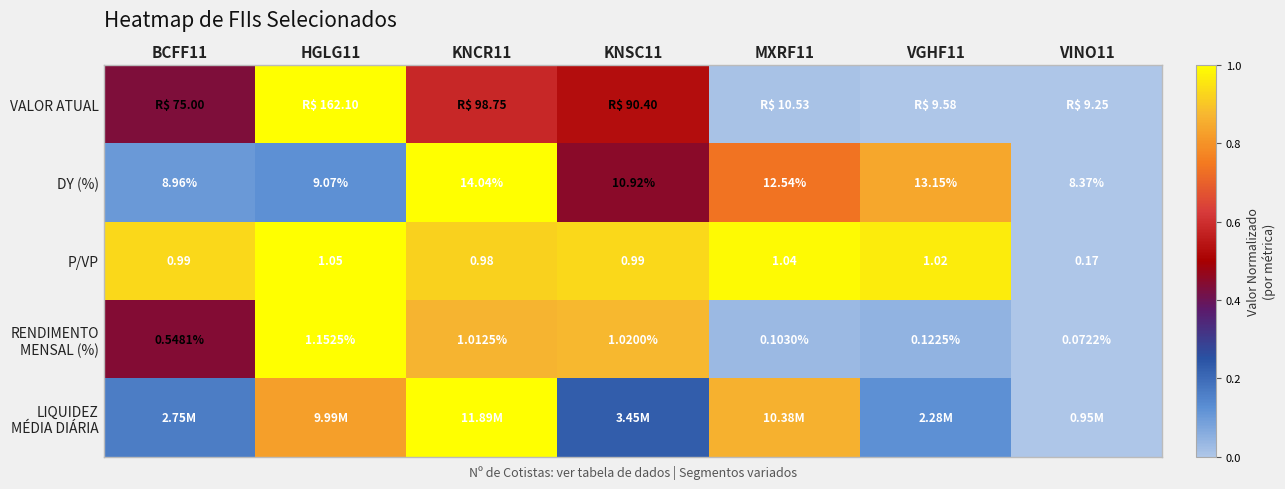

The LIQUIDEZ MÉDIA DIÁRIA series shows 1.2 at MXRF11. True or false?

False